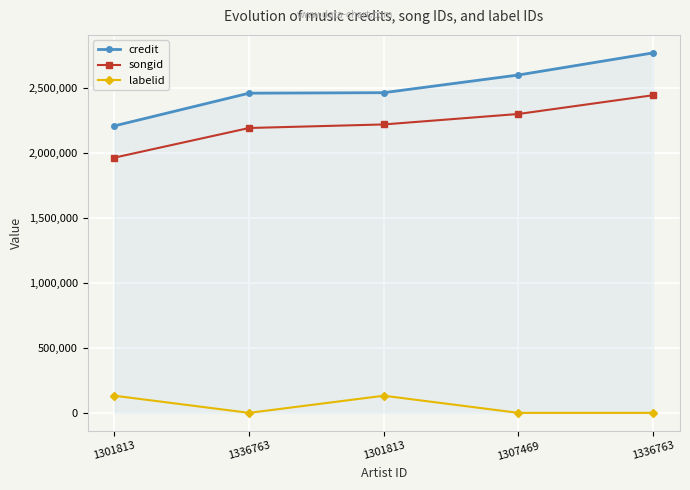

Where is the first local maximum for labelid?

1301813